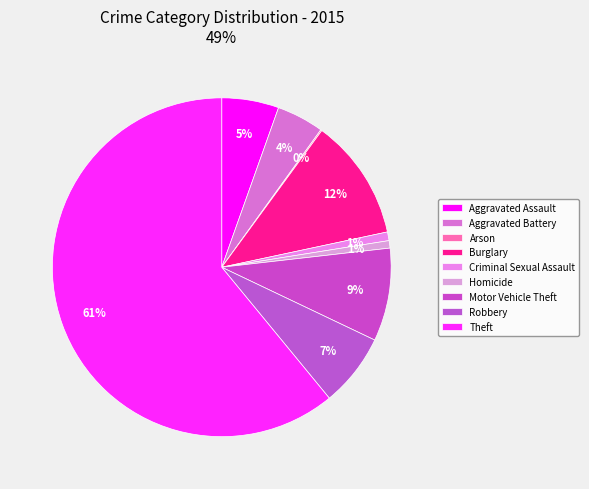

What is the majority slice?

Theft